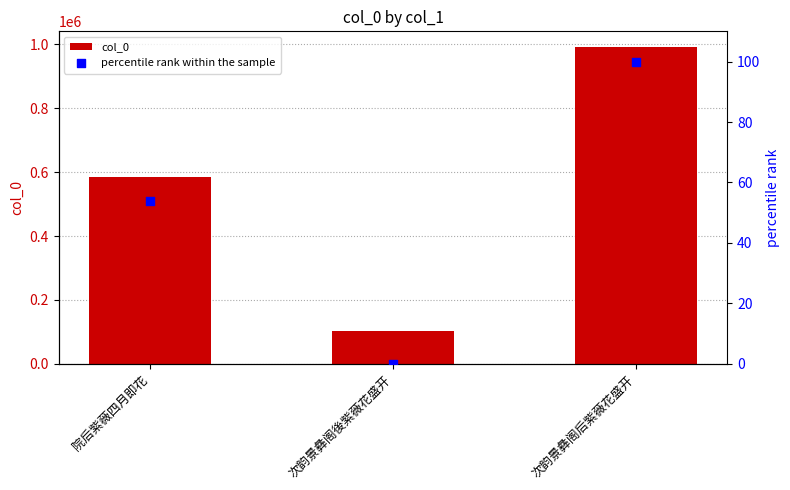

What are all the series names shown in the legend?

col_0, percentile rank within the sample